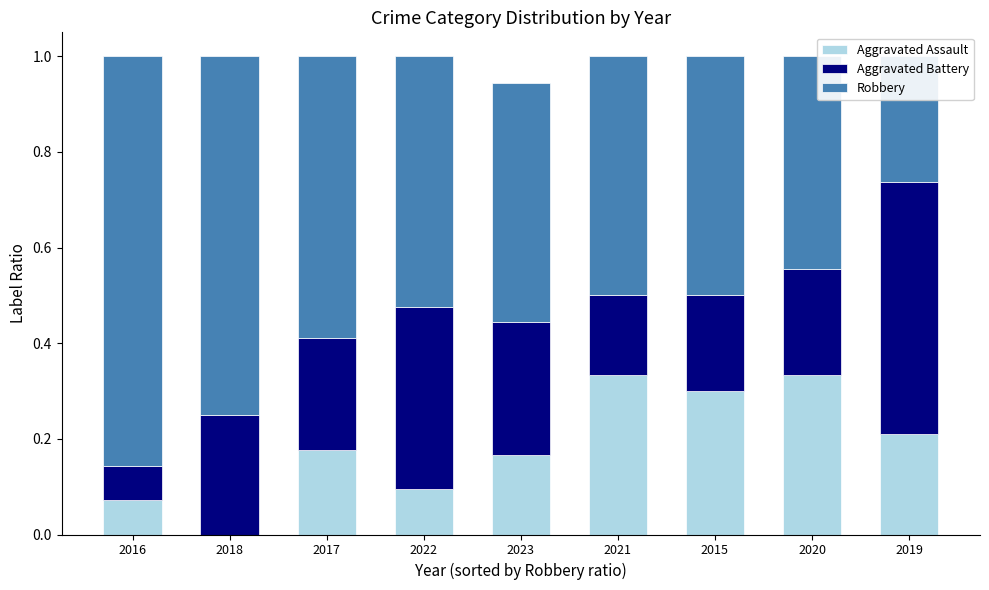

At how many categories does at least one series exceed 0?

9